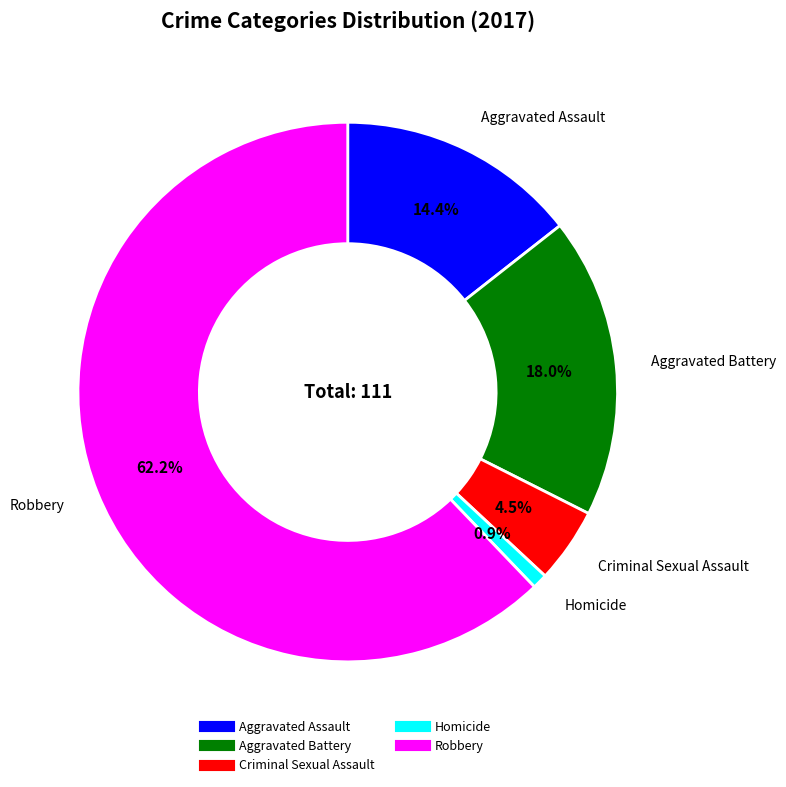

Does any single category account for the majority?

Yes